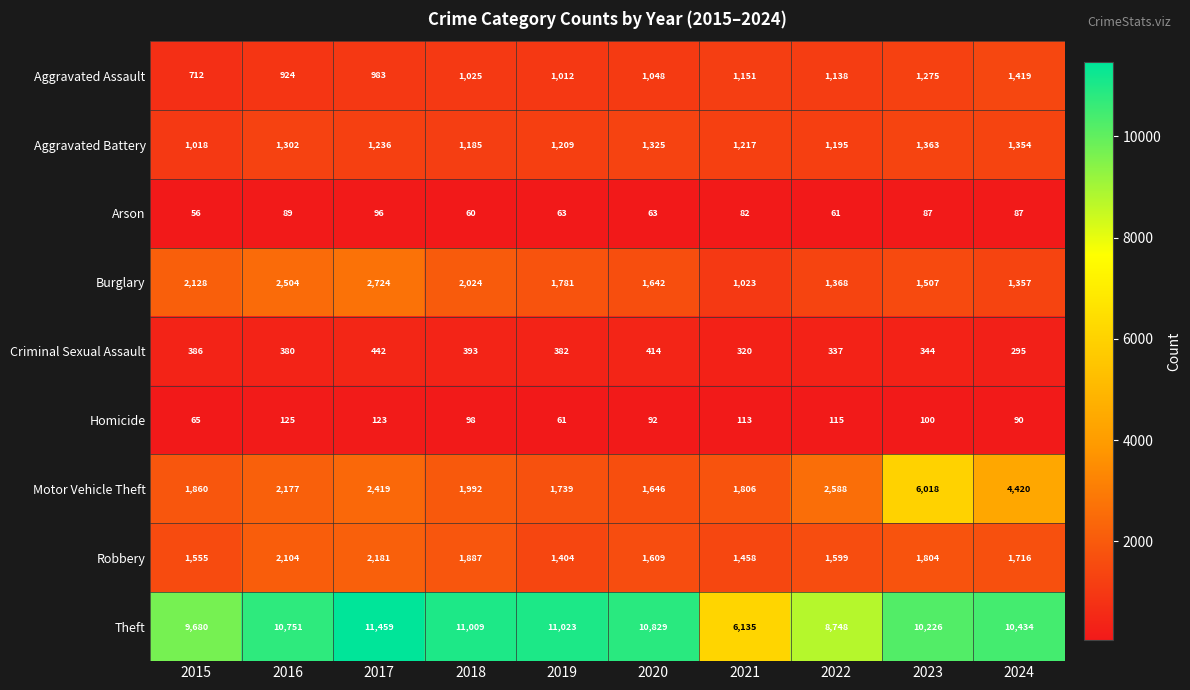

What is the difference between the second highest and second lowest values in the Aggravated Assault series?

351